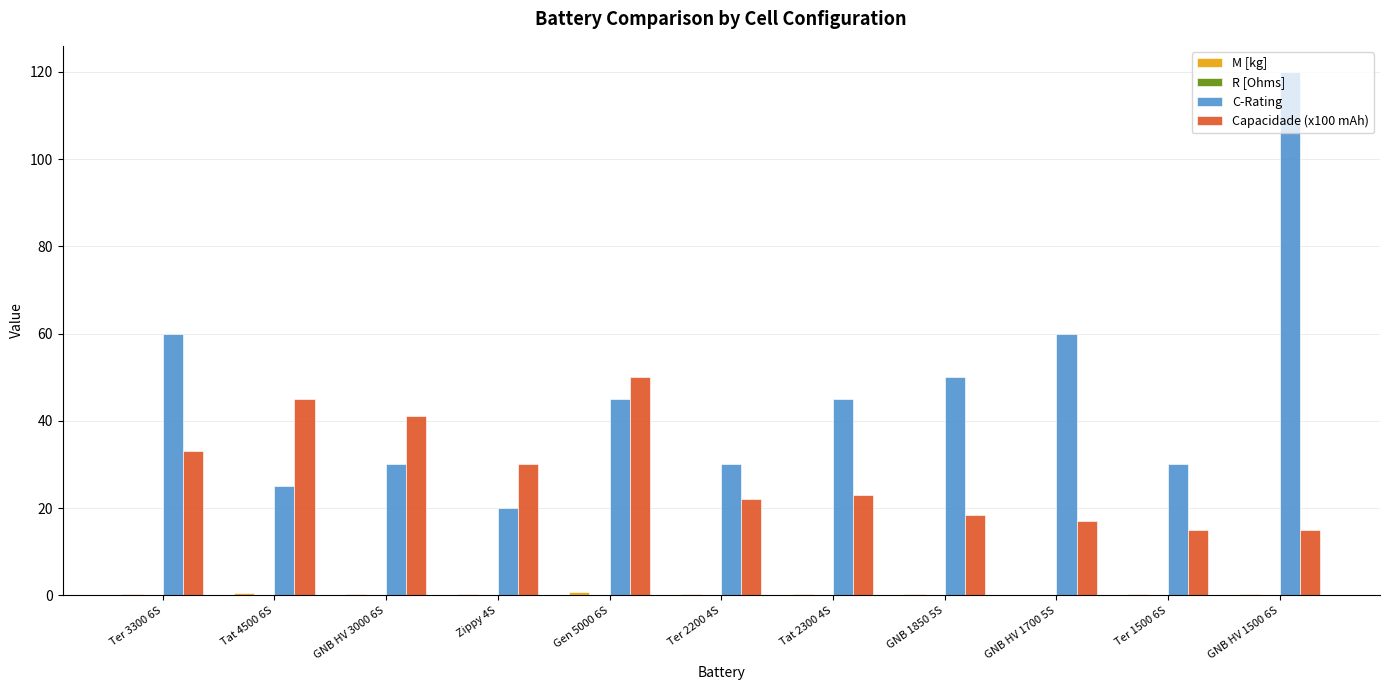

What is the spread (max minus min) of values at Ter 2200 4S?

30.0